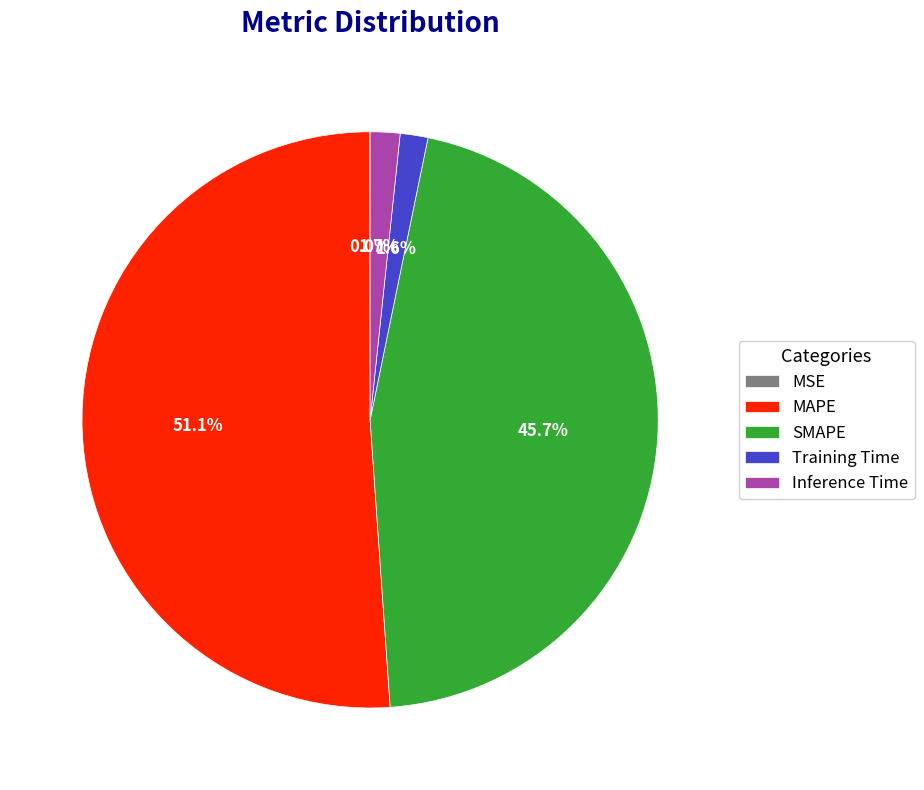

To the nearest percent, what is the difference between the largest and smallest slice percentages?

51%